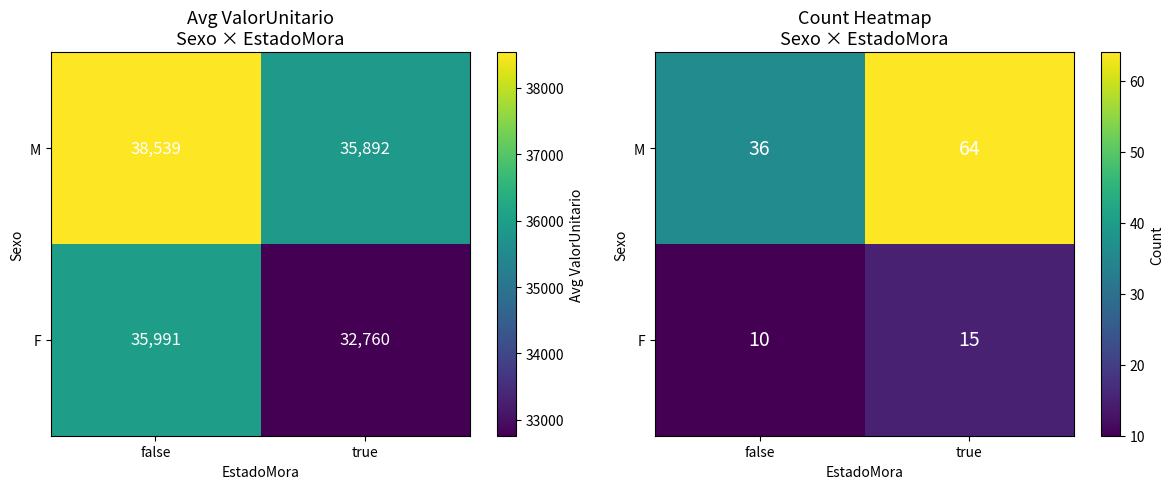

Rank the series by their maximum value, from highest to lowest.

M, F